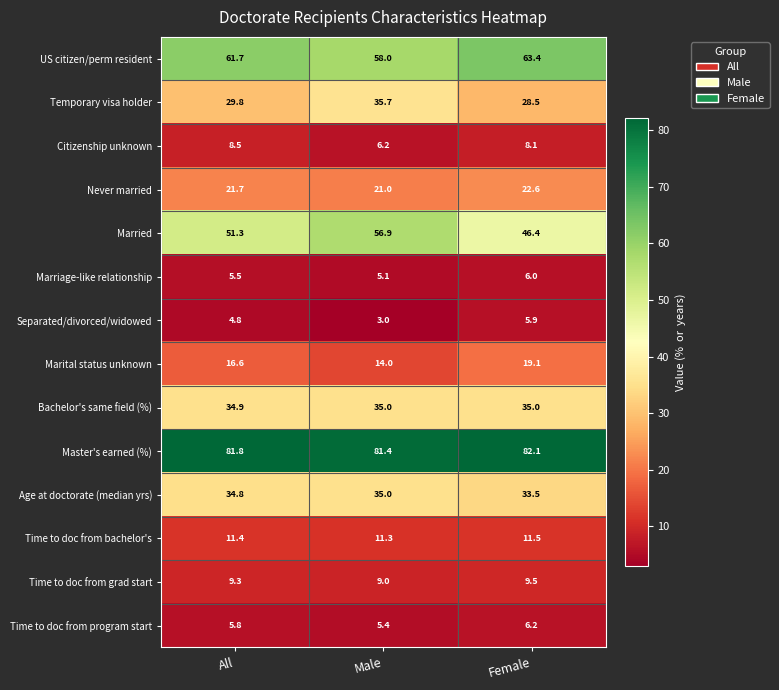

The Separated/divorced/widowed series shows 4.0 at Male. True or false?

False